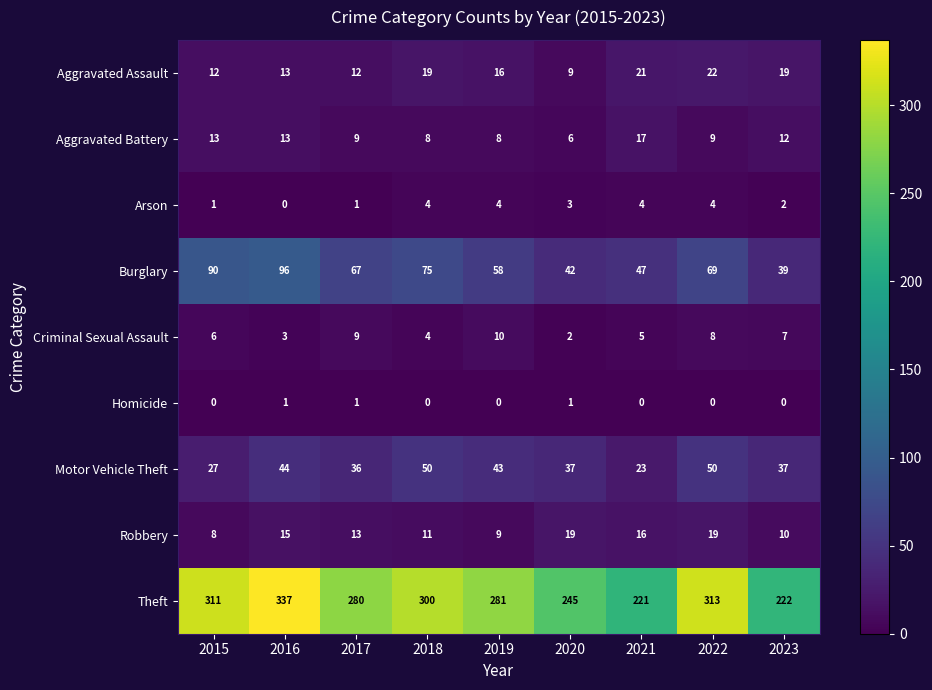

How many data points does each series have?

9